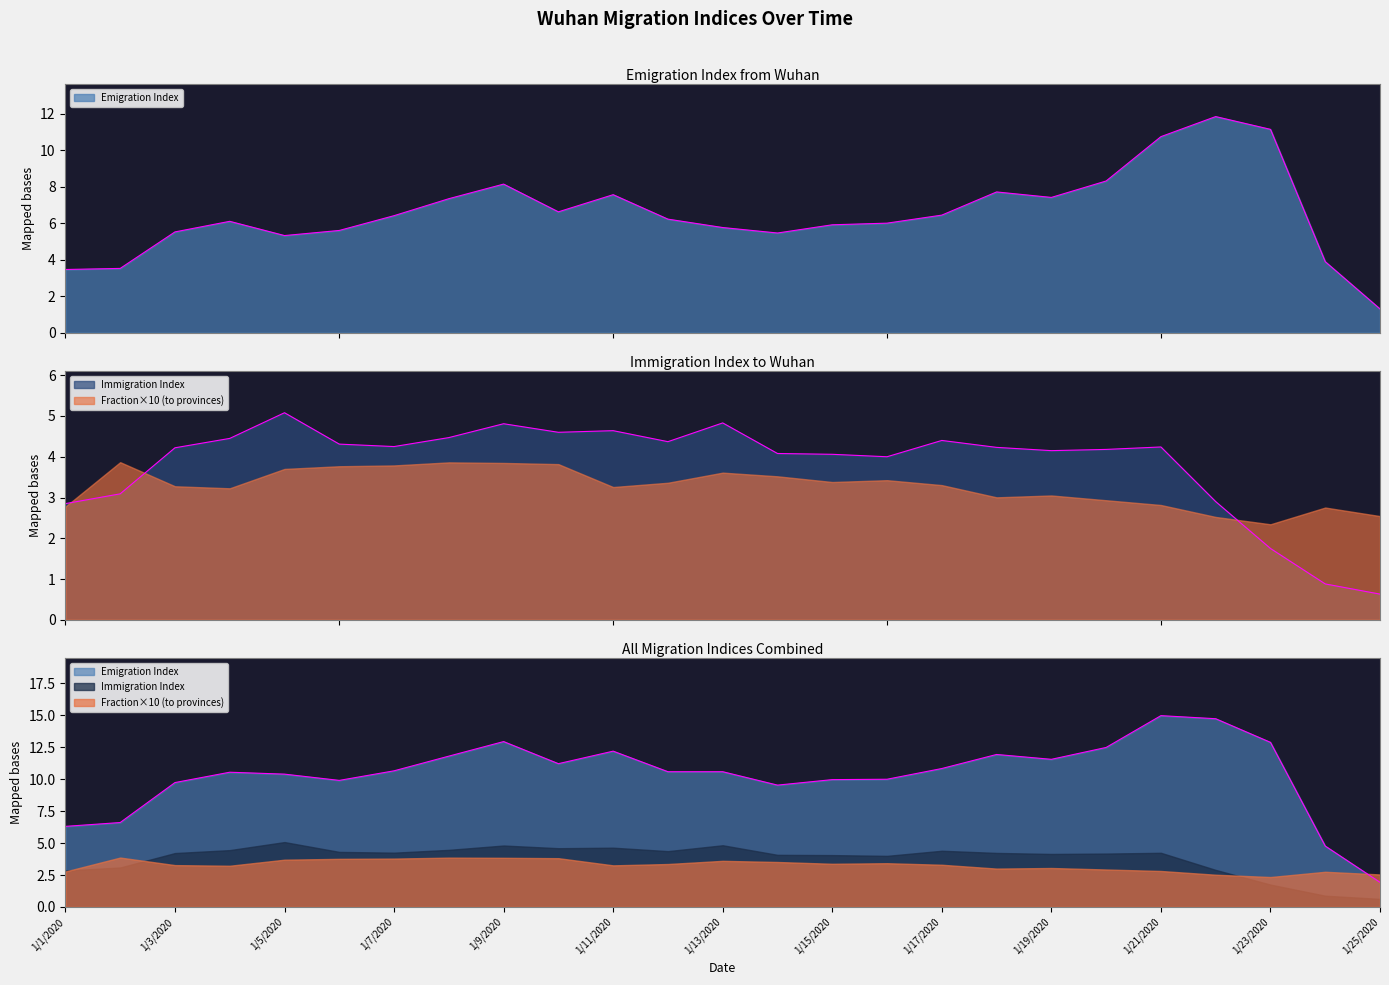

How many values in the Emigration Index series exceed 6?

14